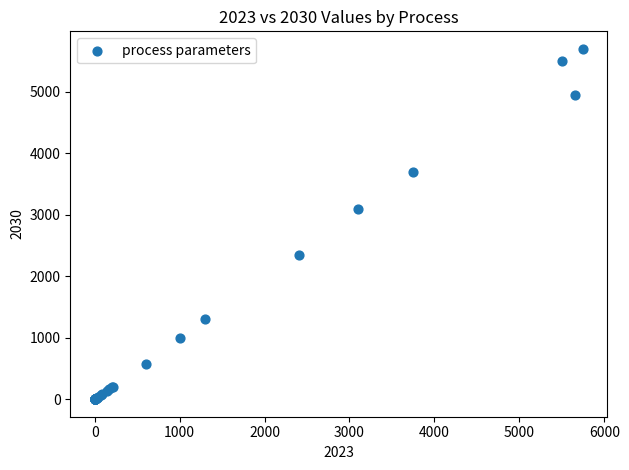

What Y value in the scatter plot is closest to 2850?

3100.0